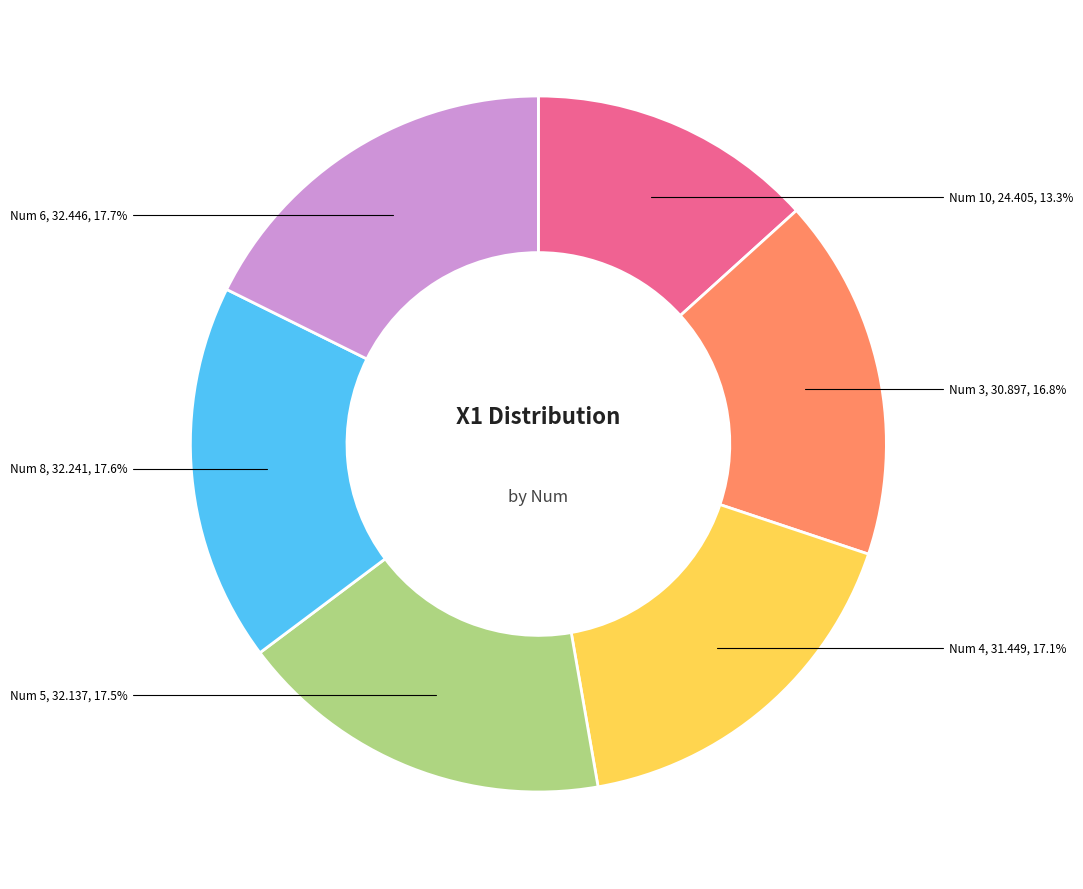

Does any single category account for the majority?

No